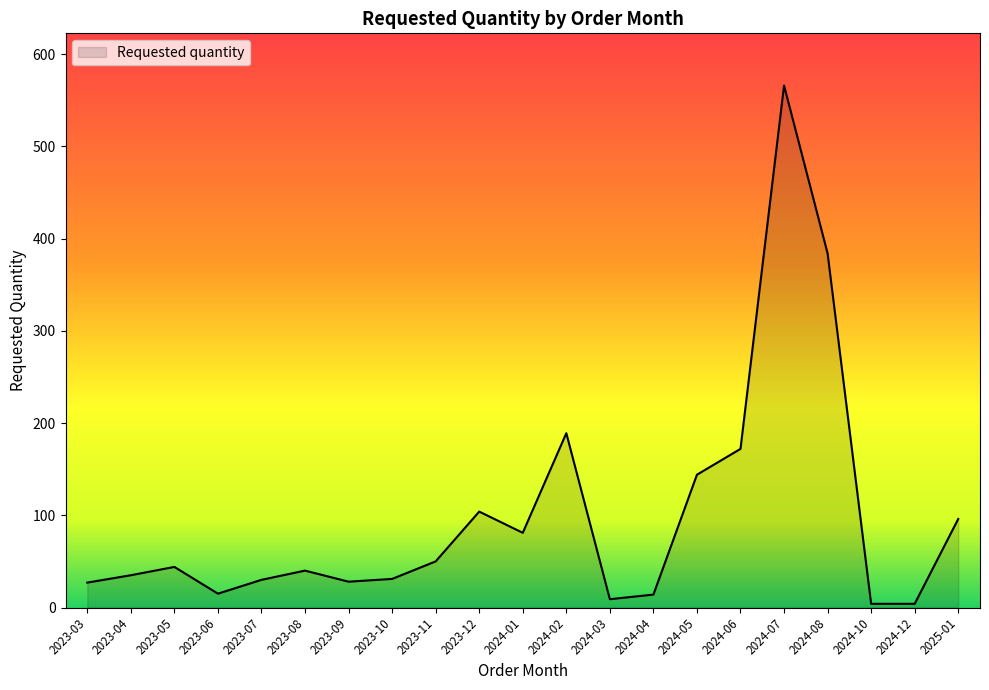

What position from the right is 2023-09?

15